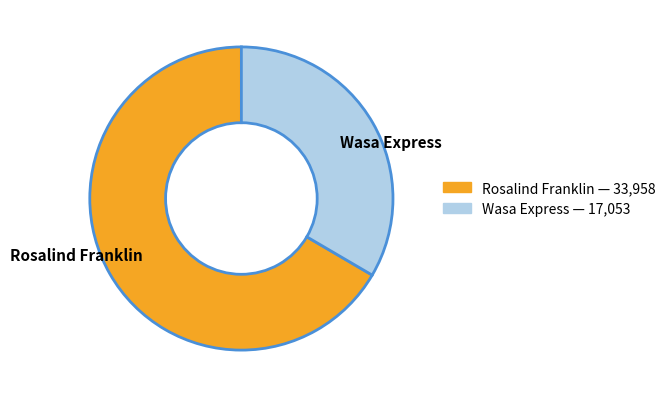

The Rosalind Franklin slice represents 67% of the pie. True or false?

True